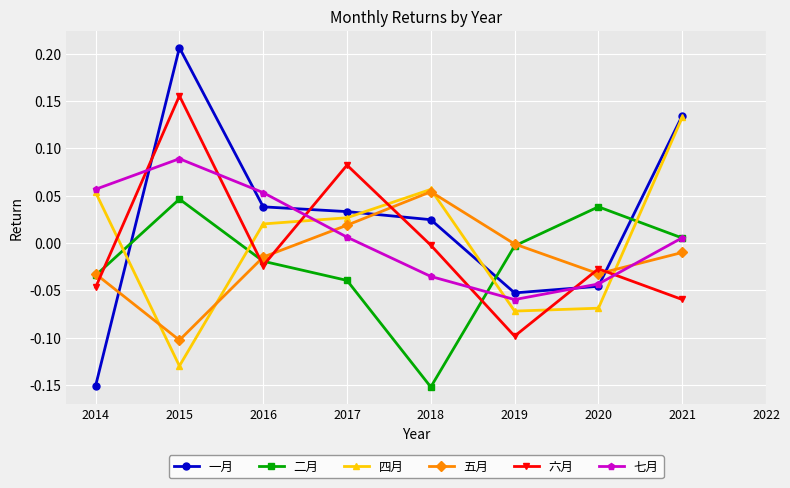

Is the value of 七月 at 2021 greater than the value of 六月 at 2019?

Yes